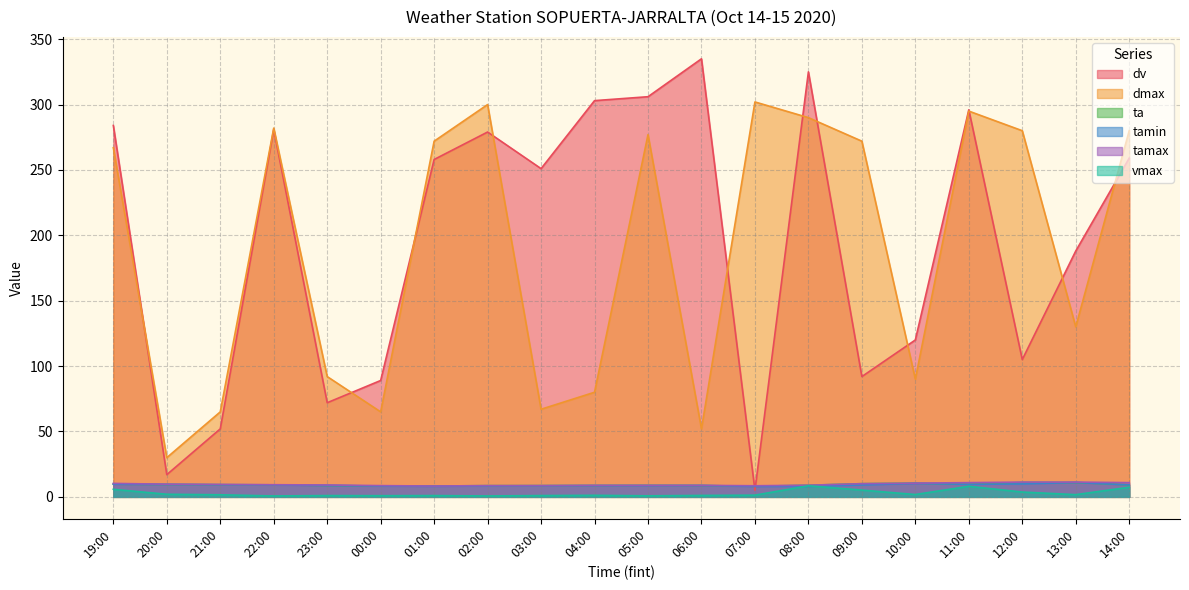

What is the difference between the dmax values at 08:00 and 20:00?

260.0